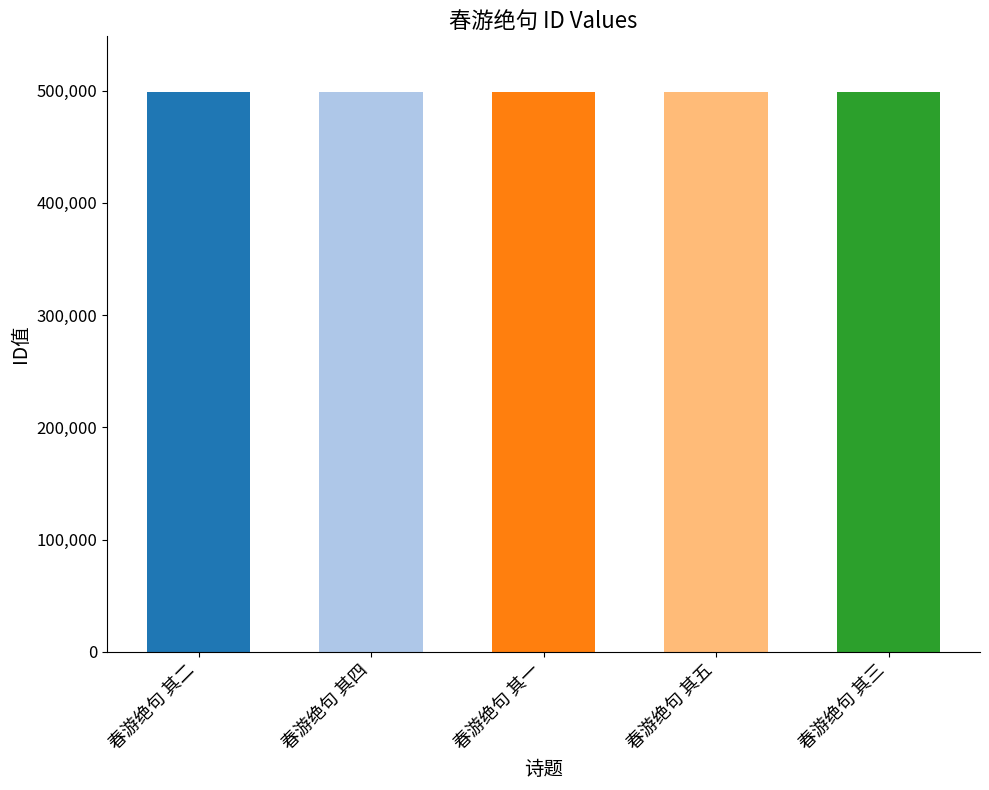

What is the label of the 4th bar from the left?

春游绝句 其五